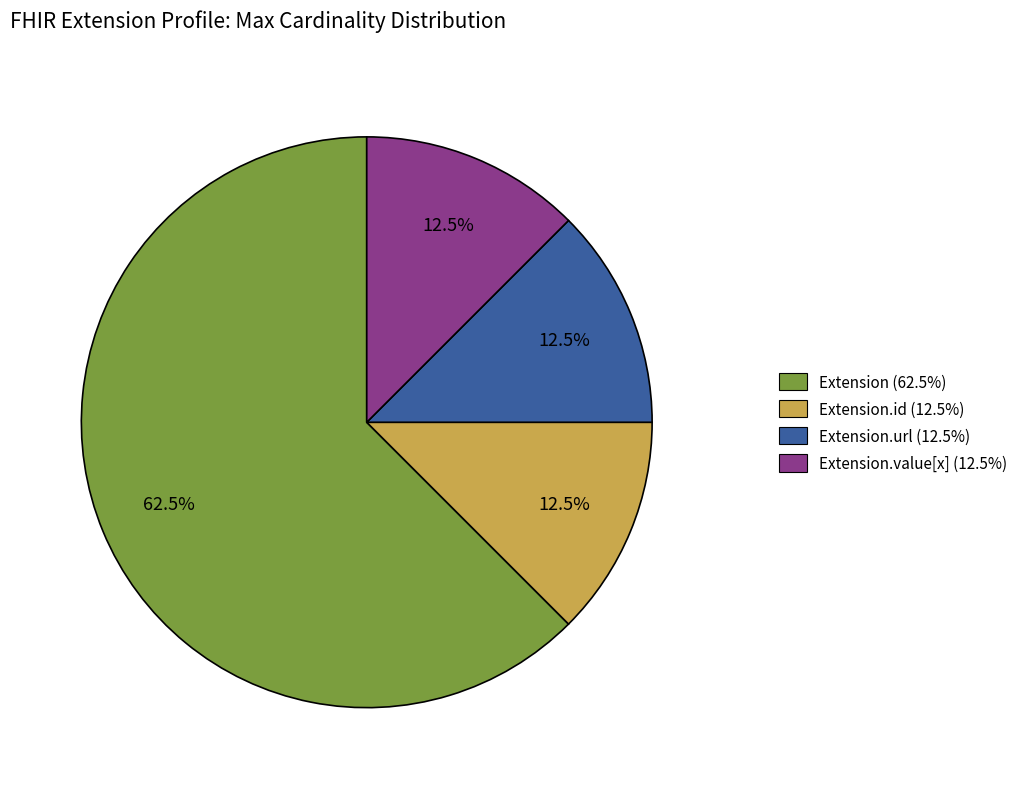

Is there any slice that represents more than half of the pie?

Yes